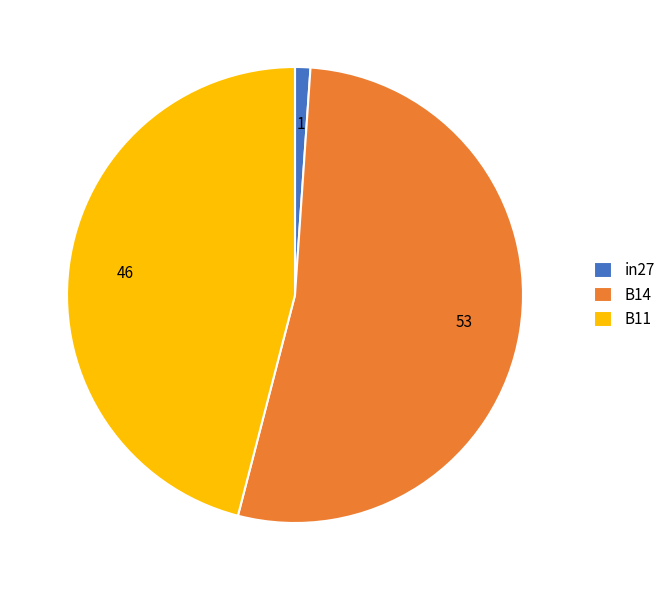

How many segments does this pie chart have?

3